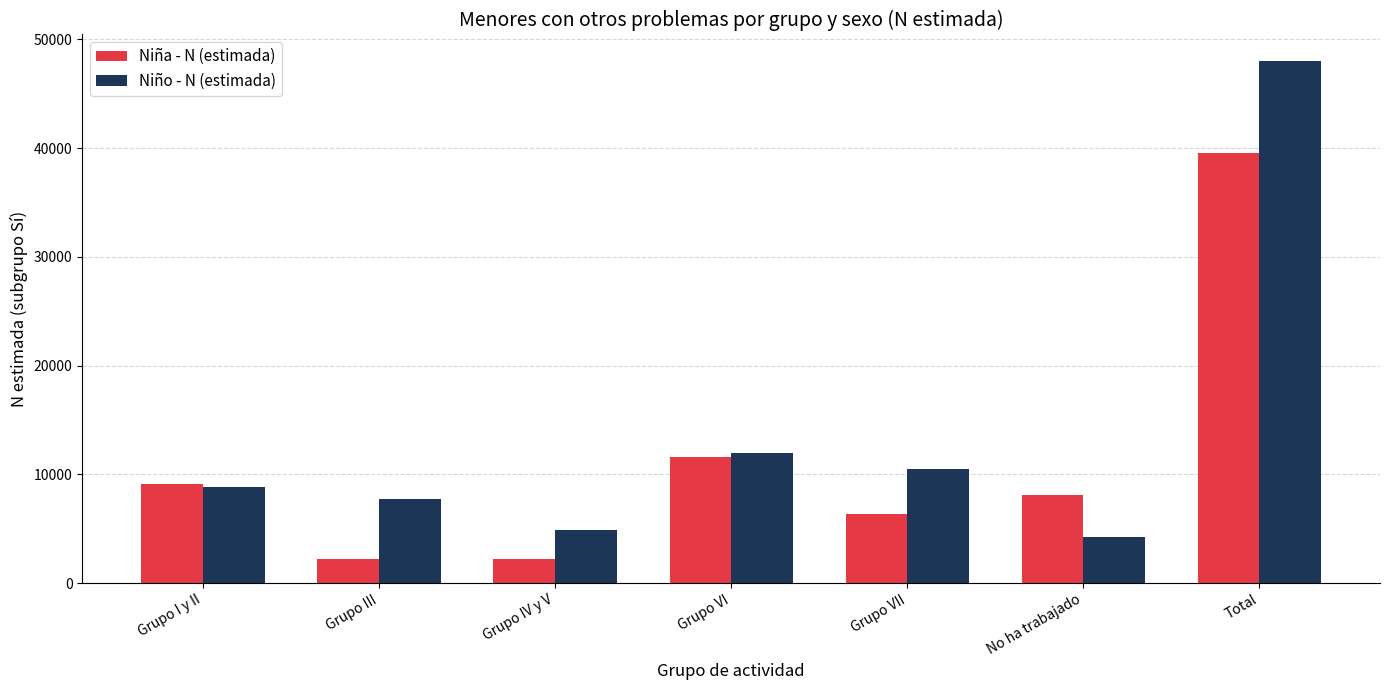

Between Grupo IV y V and No ha trabajado, which series saw the biggest shift?

Niña - N (estimada)